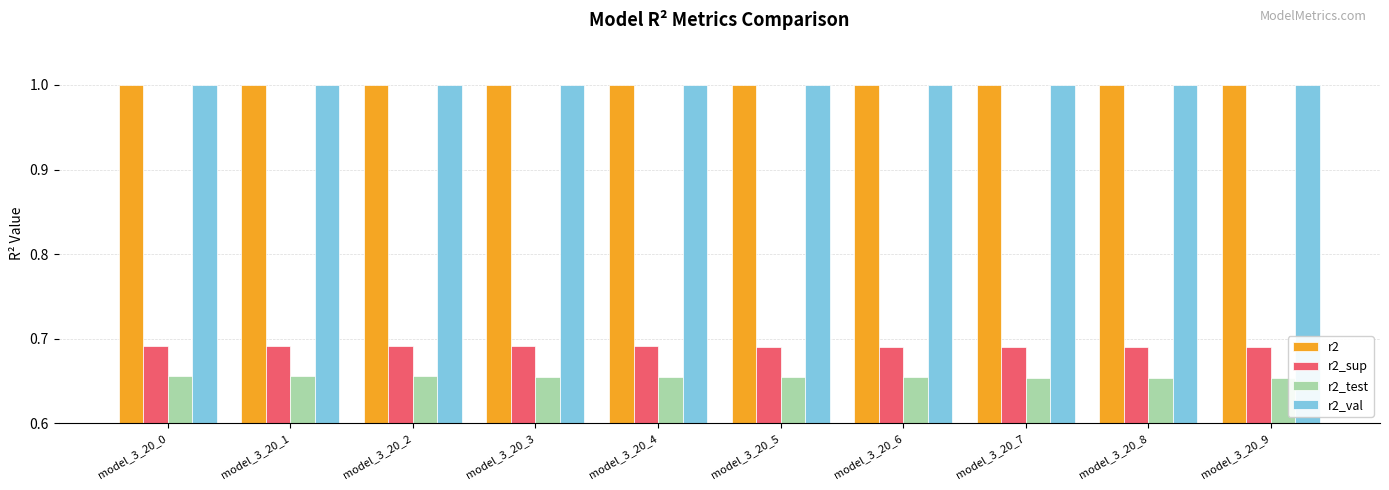

True or false: r2 has a value of 1.0 at model_3_20_7.

True